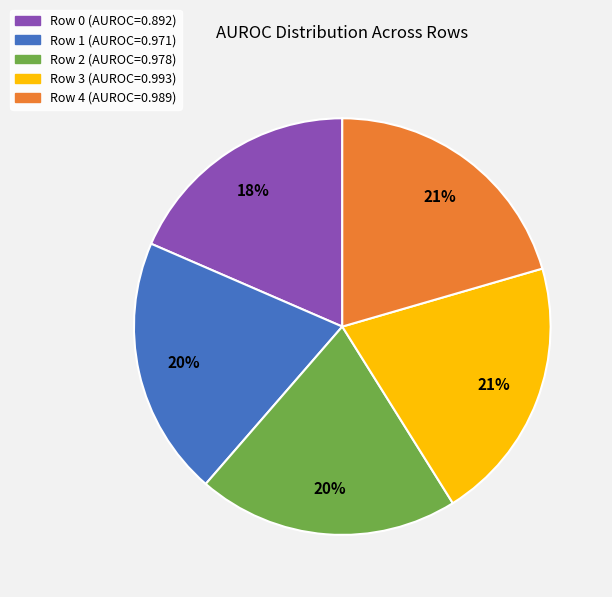

To the nearest percent, what percentage of the pie is Row 2?

20%